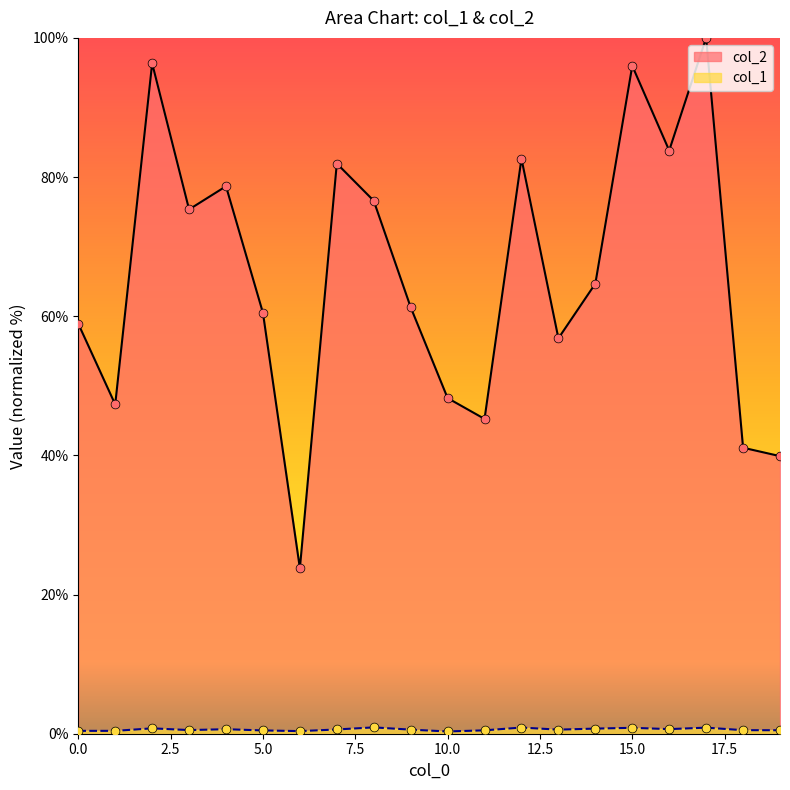

Which series has the largest total across all categories?

col_2